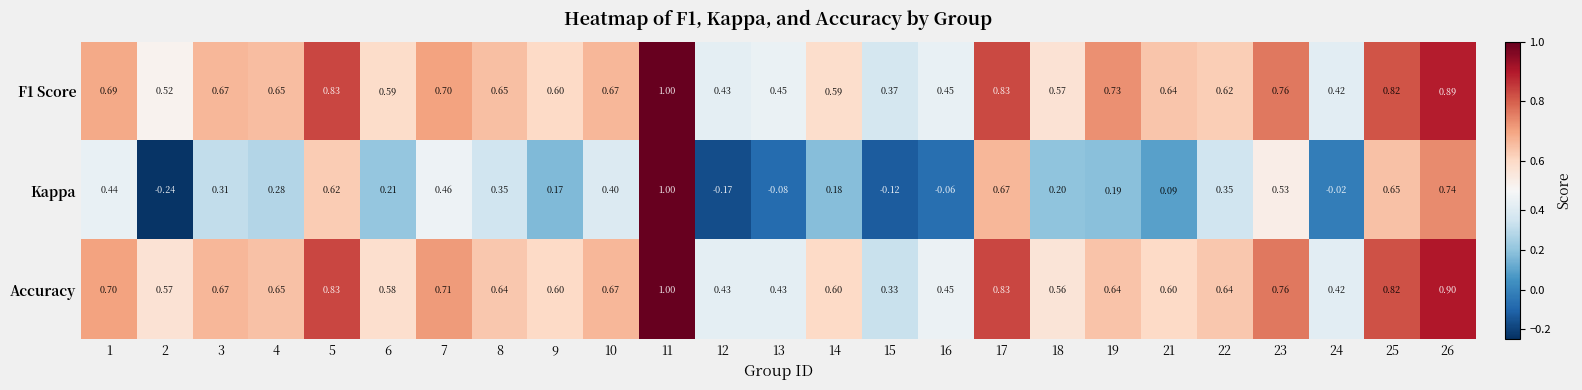

Which series has the widest spread of values?

Kappa